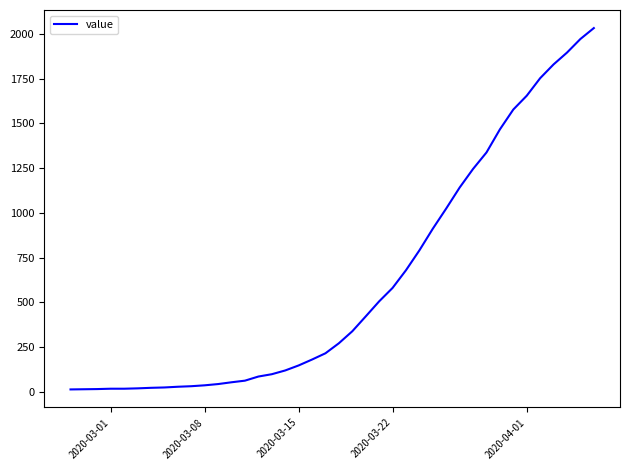

What is the difference between the maximum and minimum values?

2019